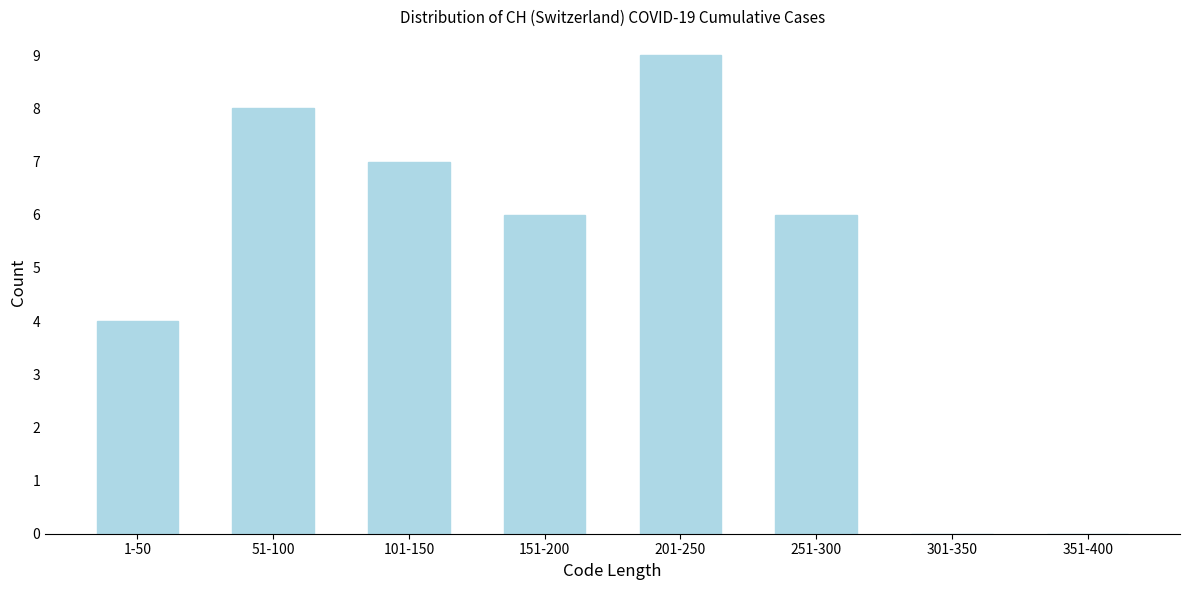

Reading left to right, list all the values displayed in this chart.

1-50=4	51-100=8	101-150=7	151-200=6	201-250=9	251-300=6	301-350=0	351-400=0